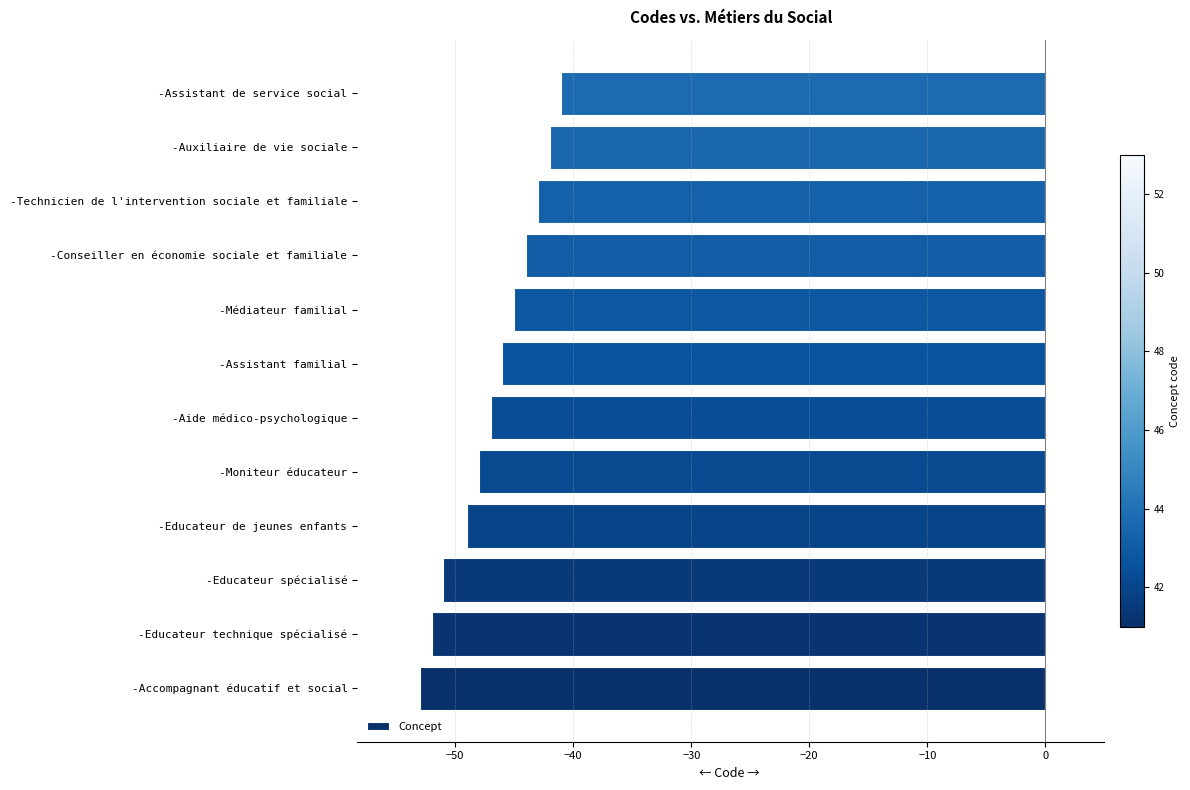

What is the smallest value displayed?

-53